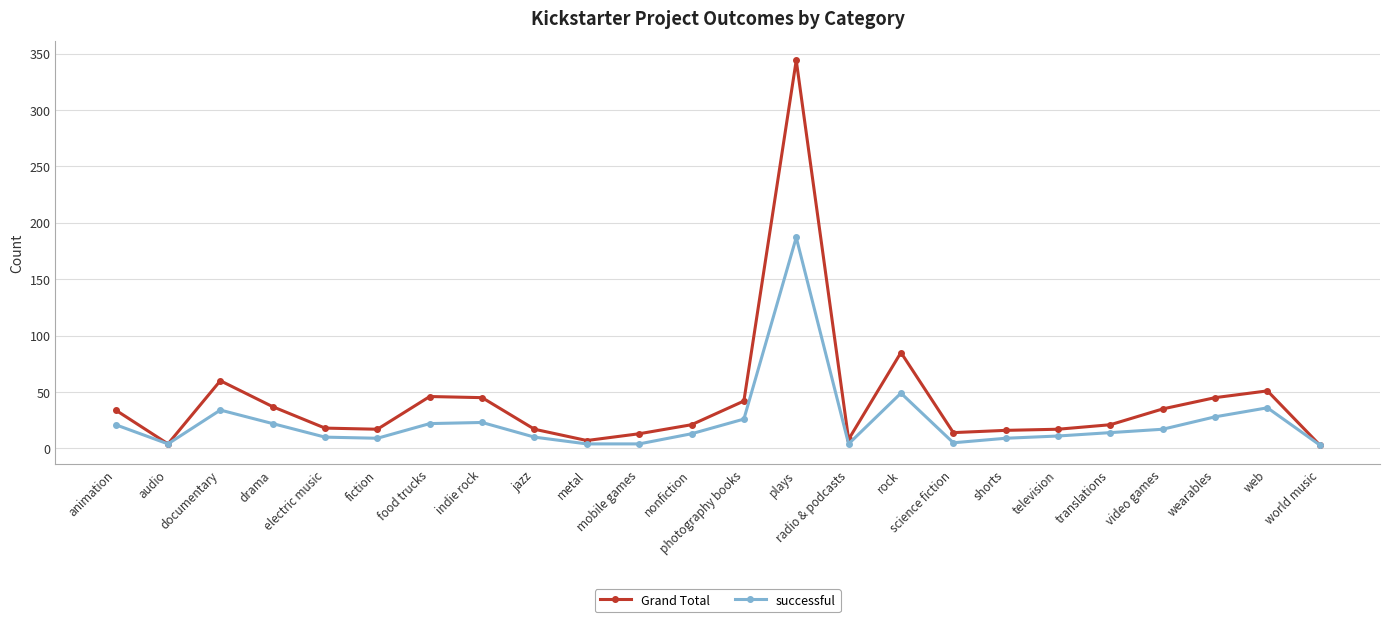

What position from the right is food trucks?

18